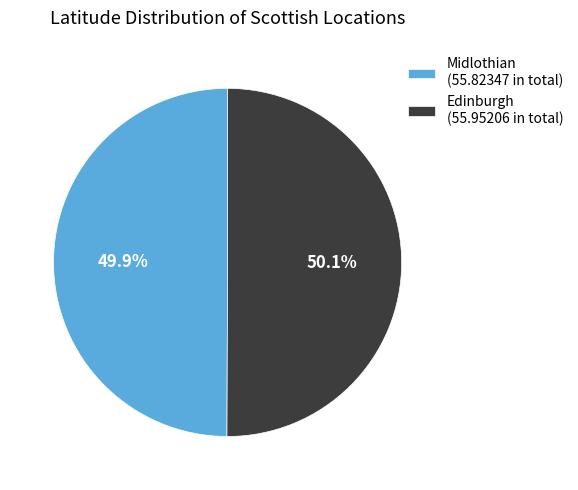

Is there any slice that represents more than half of the pie?

Yes